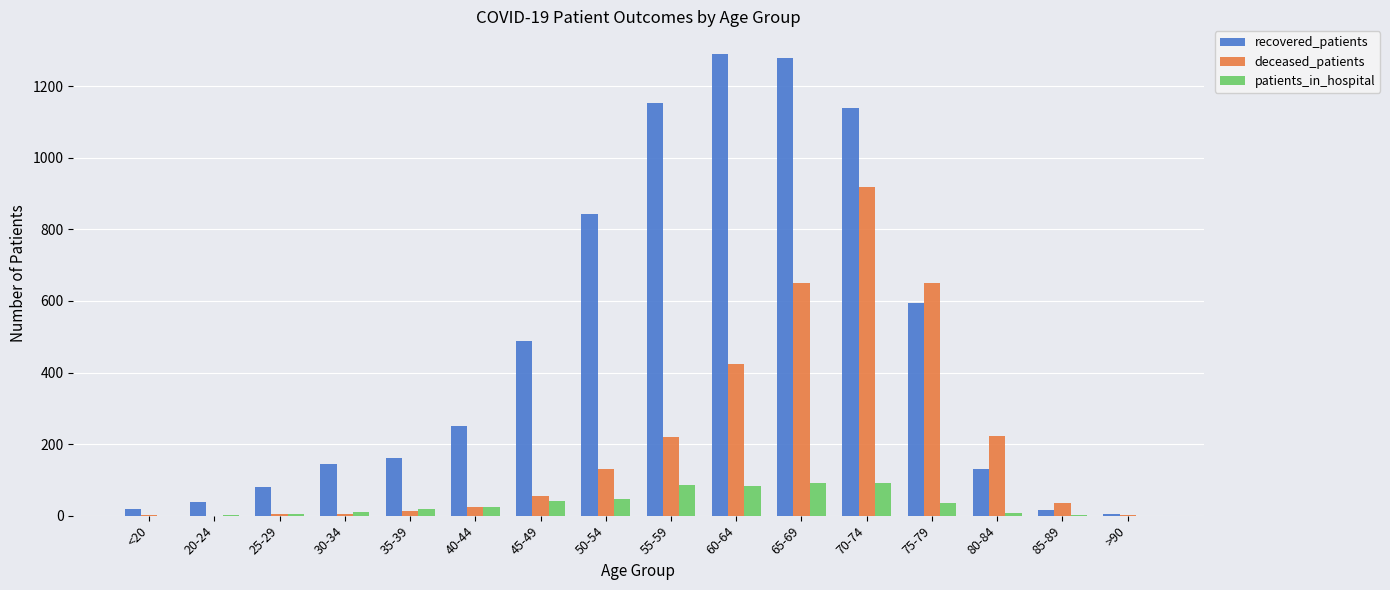

What are all the series names shown in the legend?

recovered_patients, deceased_patients, patients_in_hospital